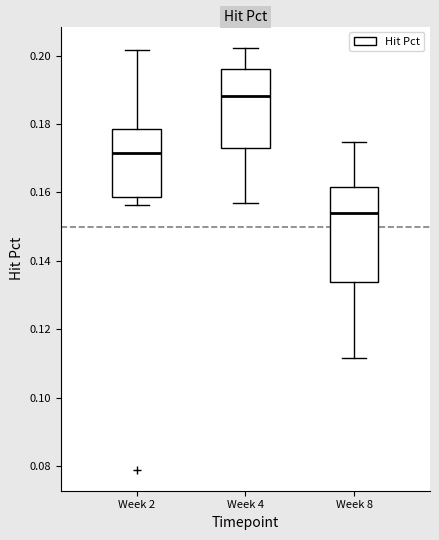

Which box's median line is the highest?

Week 4